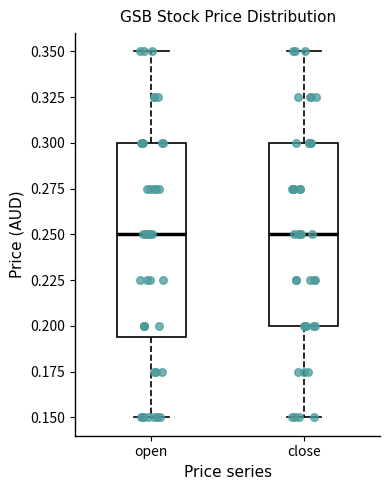

Comparing the boxes themselves (not the whiskers), which one is the tallest?

open